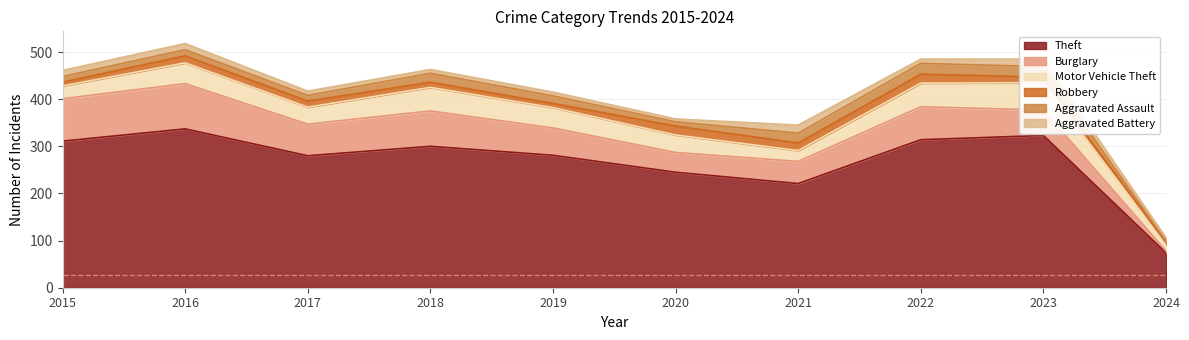

How many lines are shown in the chart?

6